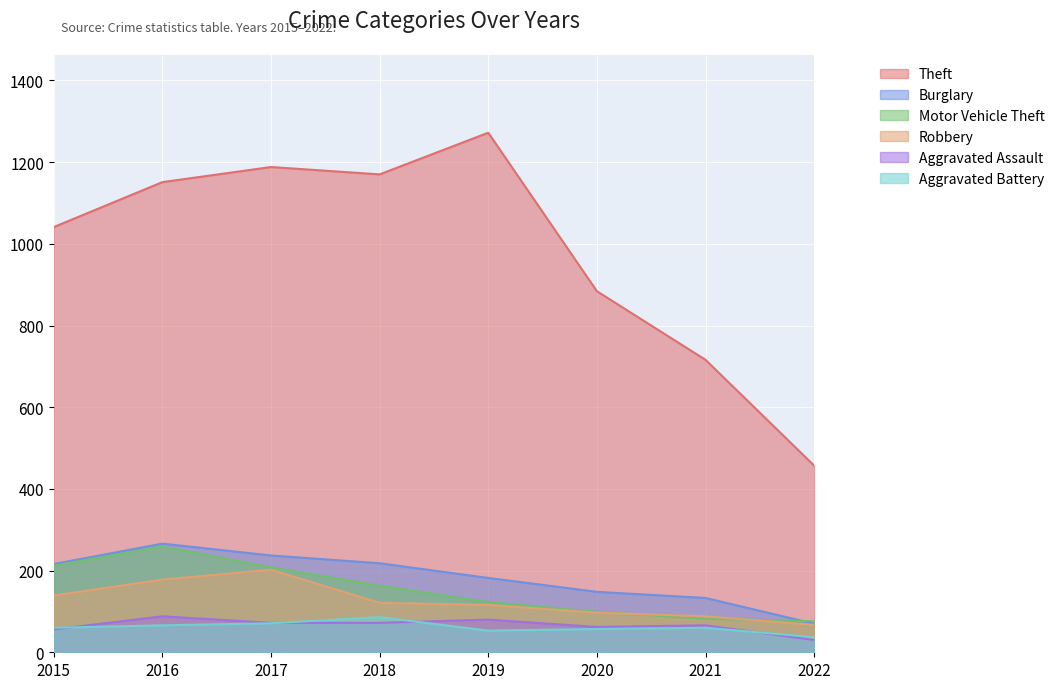

How many data points in Aggravated Battery are less than 60?

3